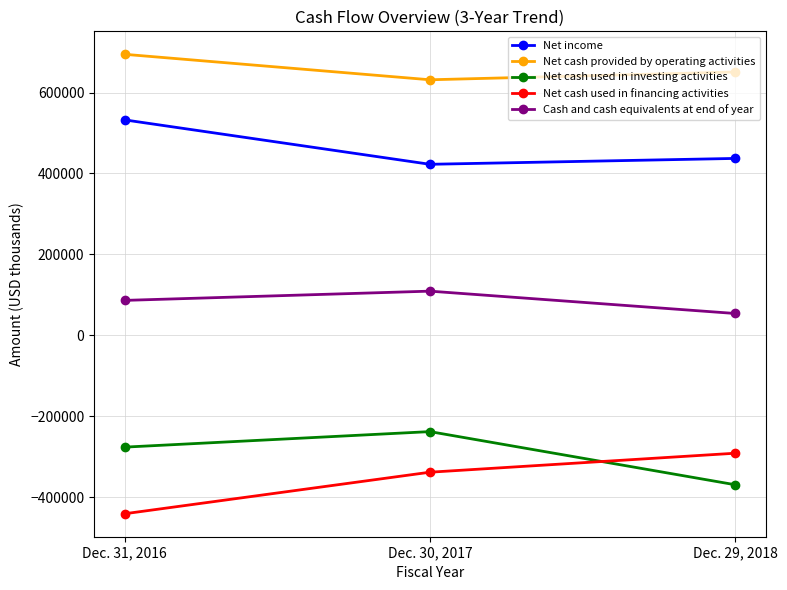

Which series has the largest total across all categories?

Net cash provided by operating activities